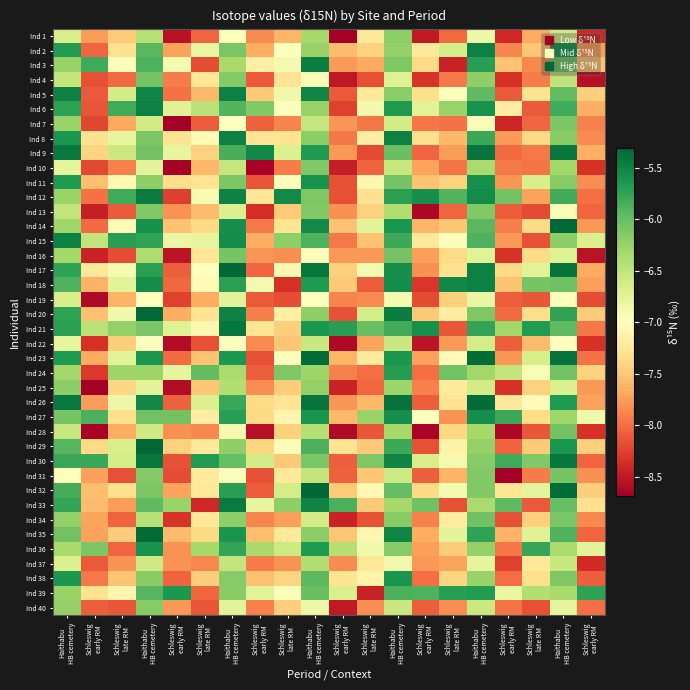

List the series in order of their peak value, lowest first.

Ind 19, Ind 22, Ind 37, Ind 1, Ind 25, Ind 40, Ind 13, Ind 10, Ind 7, Ind 31, Ind 16, Ind 4, Ind 28, Ind 34, Ind 24, Ind 39, Ind 38, Ind 36, Ind 11, Ind 27, Ind 6, Ind 2, Ind 18, Ind 15, Ind 5, Ind 8, Ind 3, Ind 12, Ind 33, Ind 21, Ind 30, Ind 9, Ind 23, Ind 26, Ind 35, Ind 14, Ind 20, Ind 29, Ind 32, Ind 17